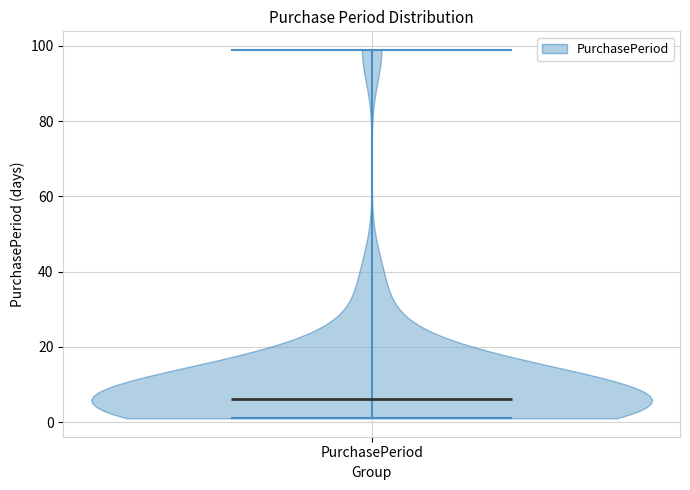

Read this violin plot against the y-axis: where its median line is, and the lowest and highest points the violin reaches. The values are not printed on the chart, so give them approximately, as read against the axis.

median line 6, lowest point 2, highest point 100